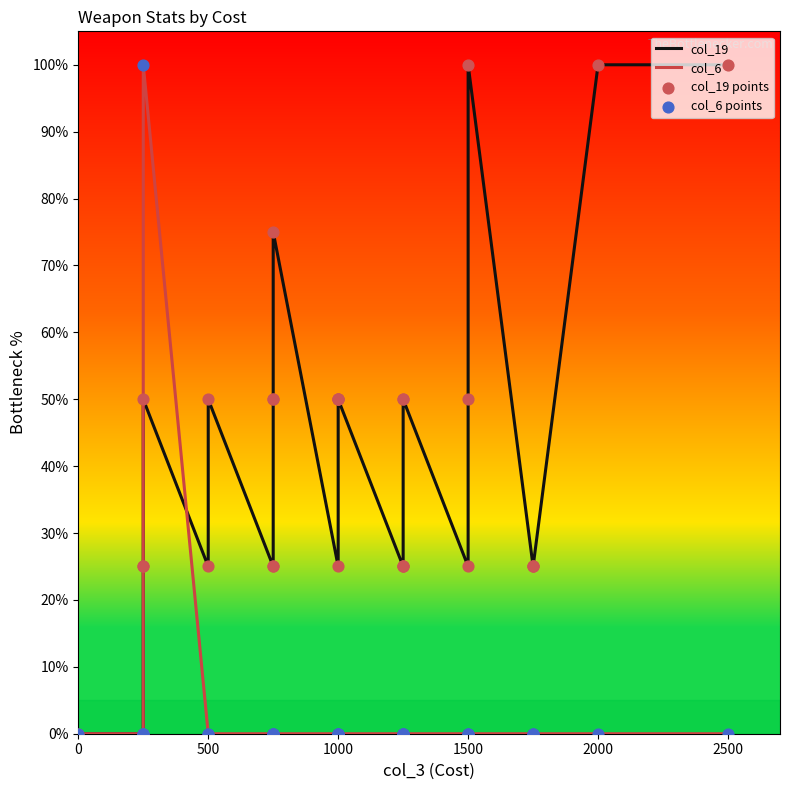

What are all the series names shown in the legend?

col_19, col_6, col_19 points, col_6 points